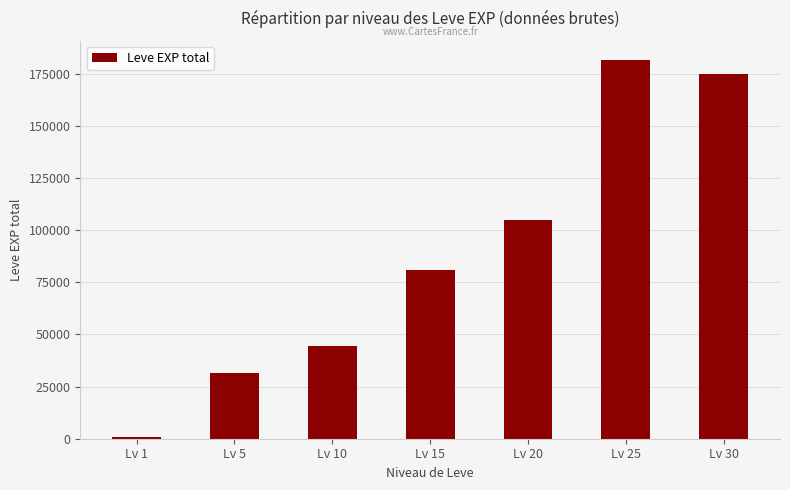

What is the change in value from Lv 1 to Lv 20?

+104290